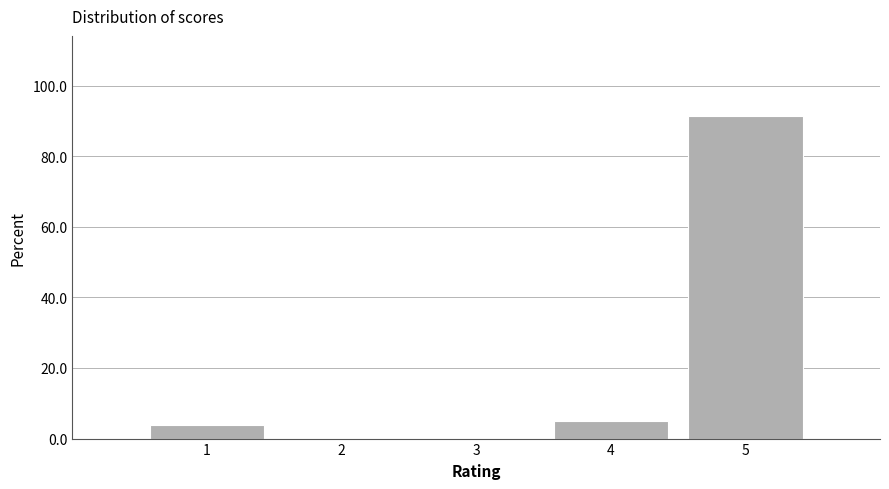

Reading left to right, transcribe this chart: for each bar, give the range it covers on the x-axis and its height. The values are not printed on the chart, so give them approximately, as read against the axis.

0.5 to 1.5: 4
1.5 to 2.5: 0
2.5 to 3.5: 0
3.5 to 4.5: 6
4.5 to 5.5: 92